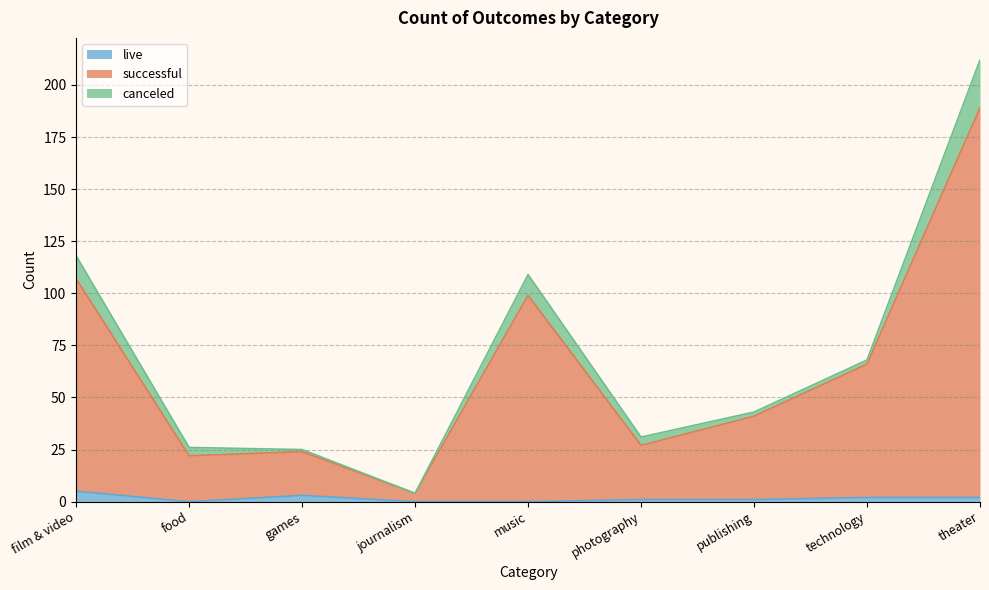

Between food and technology, which series saw the biggest shift?

successful